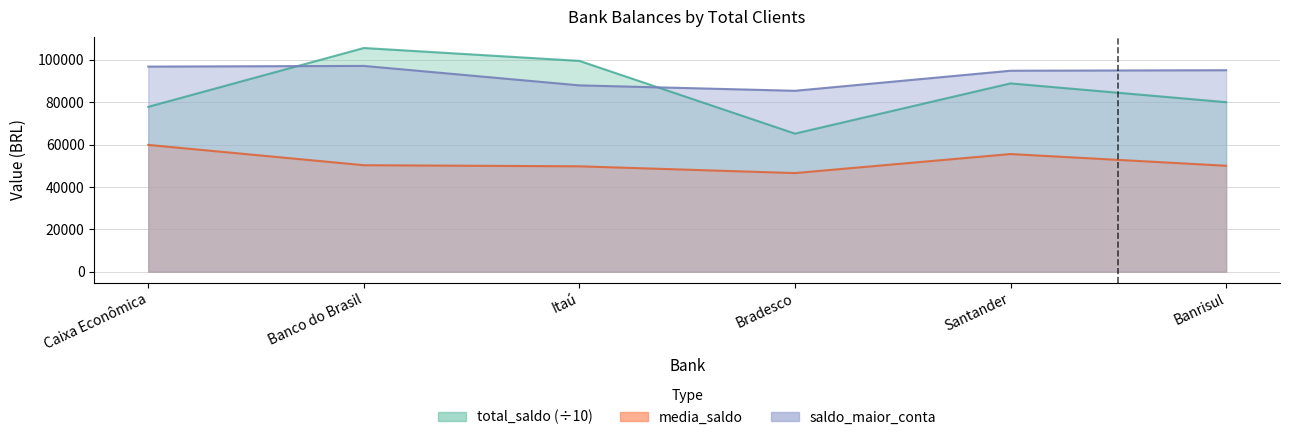

What is the sum of all saldo_maior_conta values?

557409.9